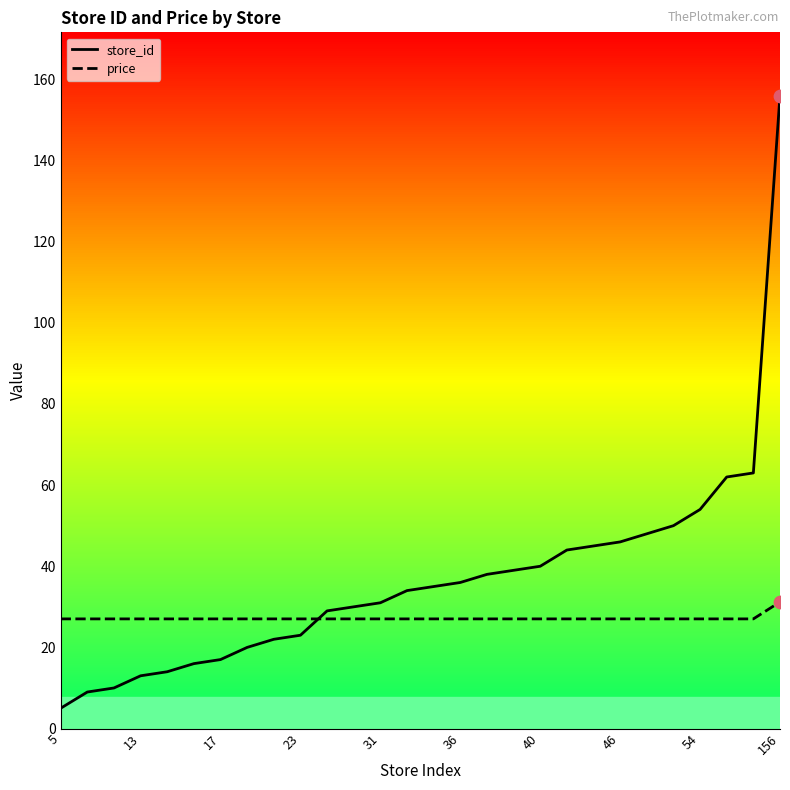

Which series has the largest range (max minus min)?

store_id